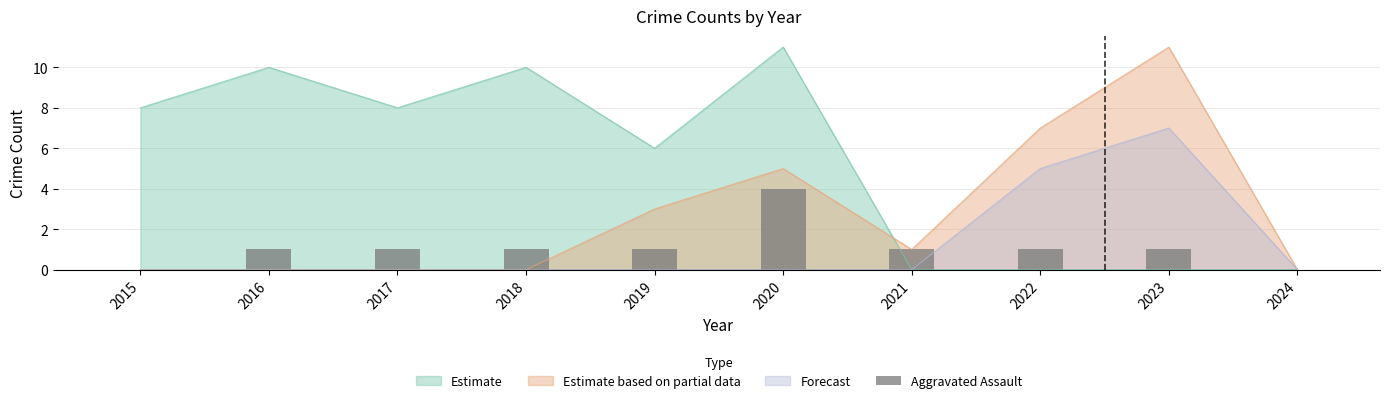

Reading left to right, transcribe all the data shown in this chart.

2015=0	2016=1	2017=1	2018=1	2019=1	2020=4	2021=1	2022=1	2023=1	2024=0